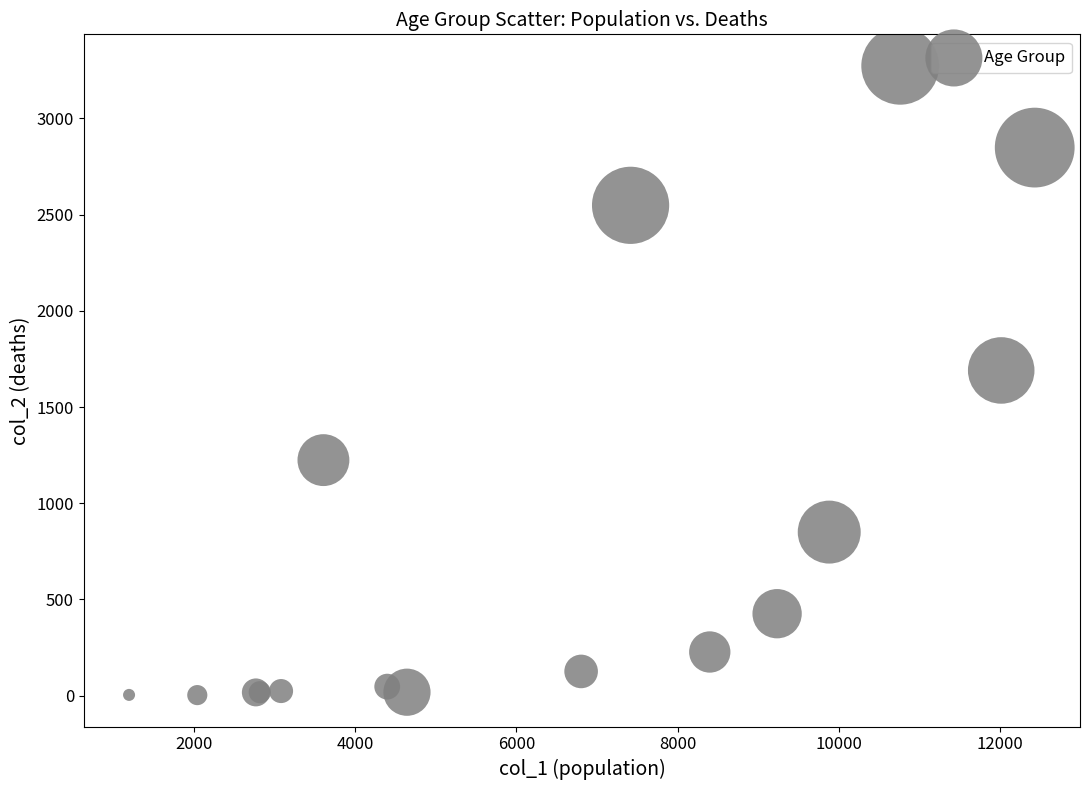

What Y value in the scatter plot is closest to 1638?

1690